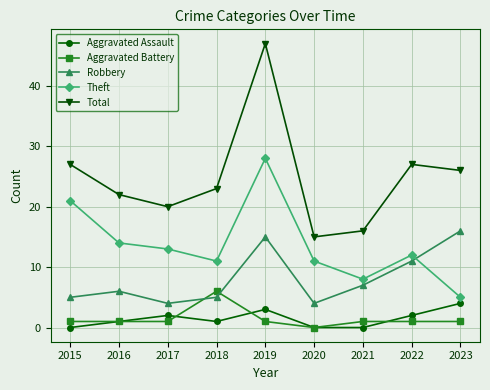

Reading right to left, transcribe all the data shown in this chart.

Aggravated Assault: 4	2	0	0	3	1	2	1	0
Aggravated Battery: 1	1	1	0	1	6	1	1	1
Robbery: 16	11	7	4	15	5	4	6	5
Theft: 5	12	8	11	28	11	13	14	21
Total: 26	27	16	15	47	23	20	22	27